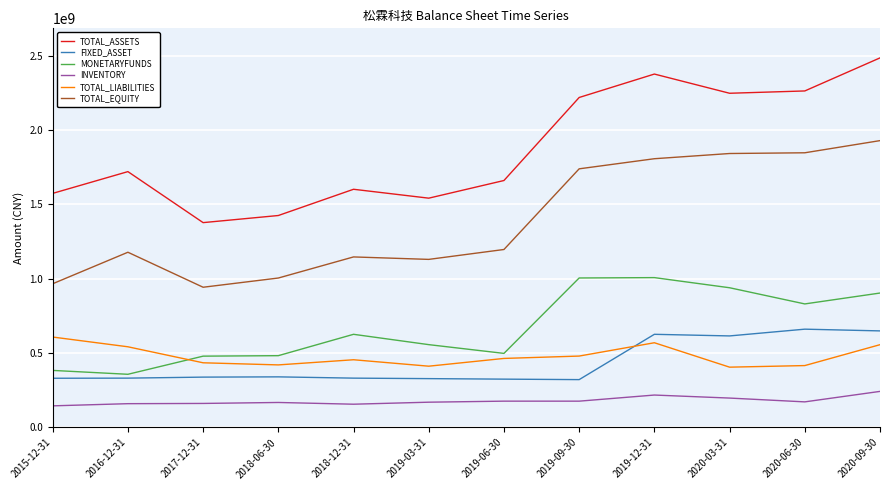

Which category has the highest value across all series?

2020-09-30